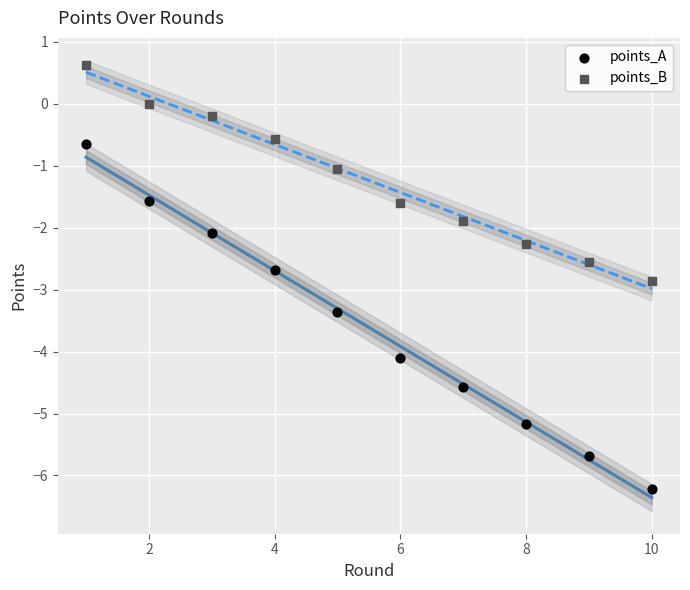

Across all data points, what is the range of Y values (max minus min)?

6.8